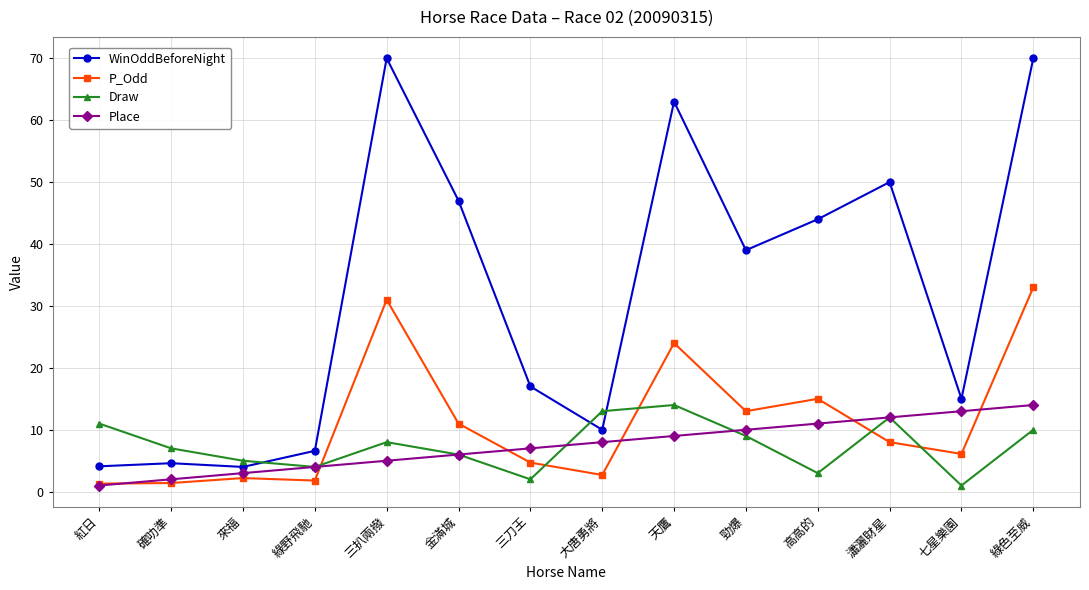

What is the approximate value of Draw at 瀟灑財星?

12.0